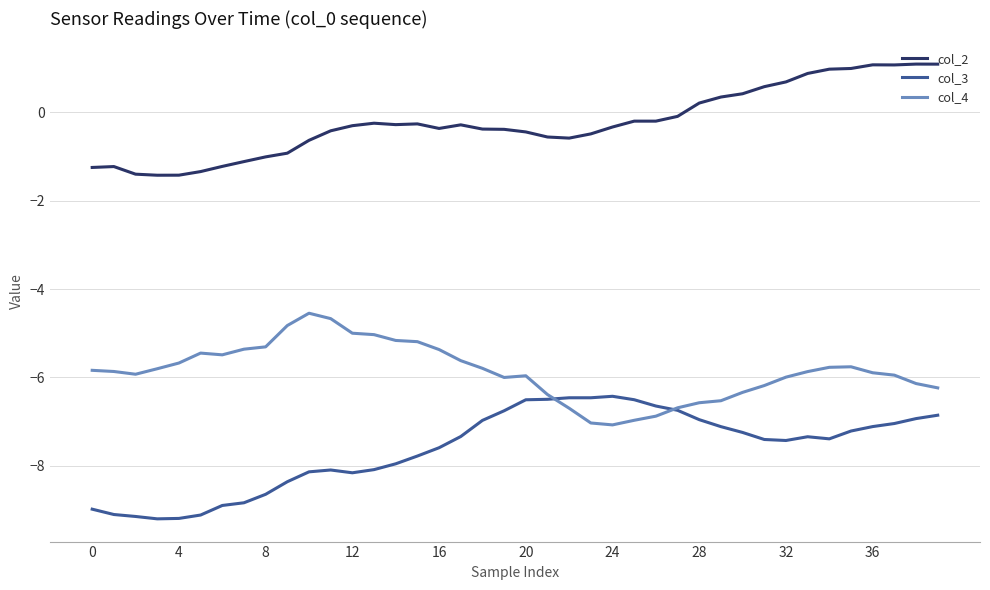

List the series in order of their overall mean, lowest first.

col_3, col_4, col_2